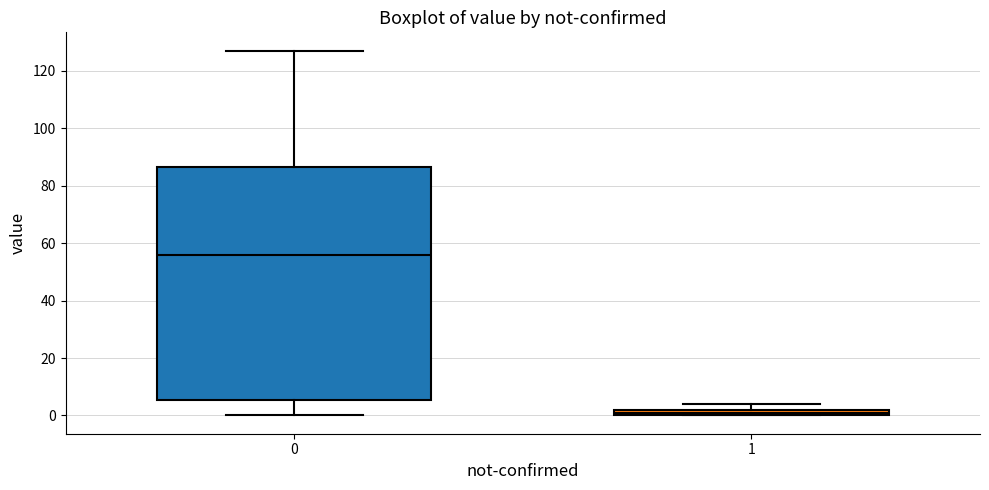

Where does the upper whisker of the box at x = 0 end on the y-axis? The values are not printed on the chart, so give them approximately, as read against the axis.

128